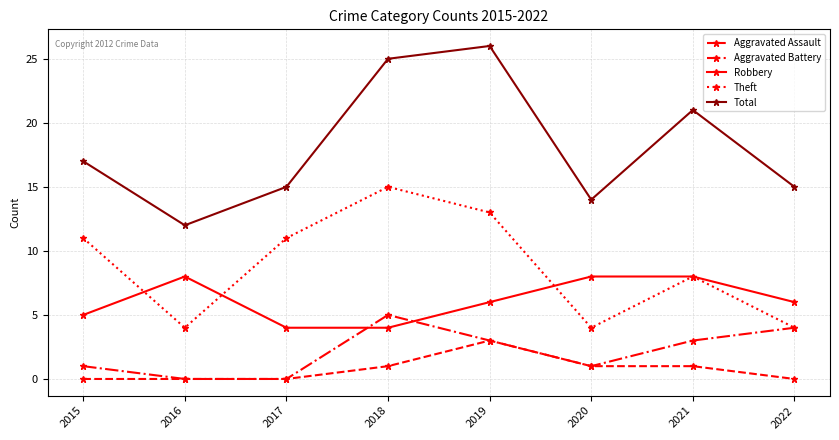

True or false: Robbery and Total cross at least once.

False